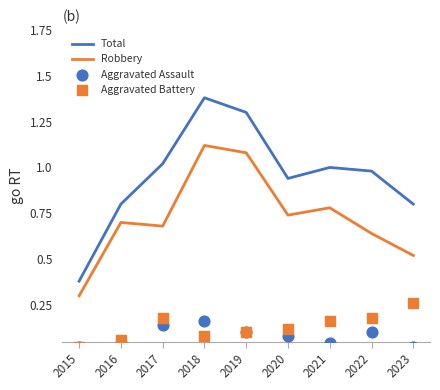

Which series contains the highest Y value?

Total